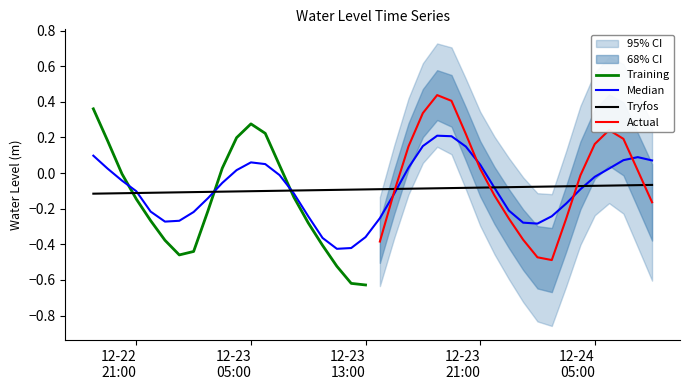

What is the label of the 33rd point from the right?

2023-12-23 01:00:00